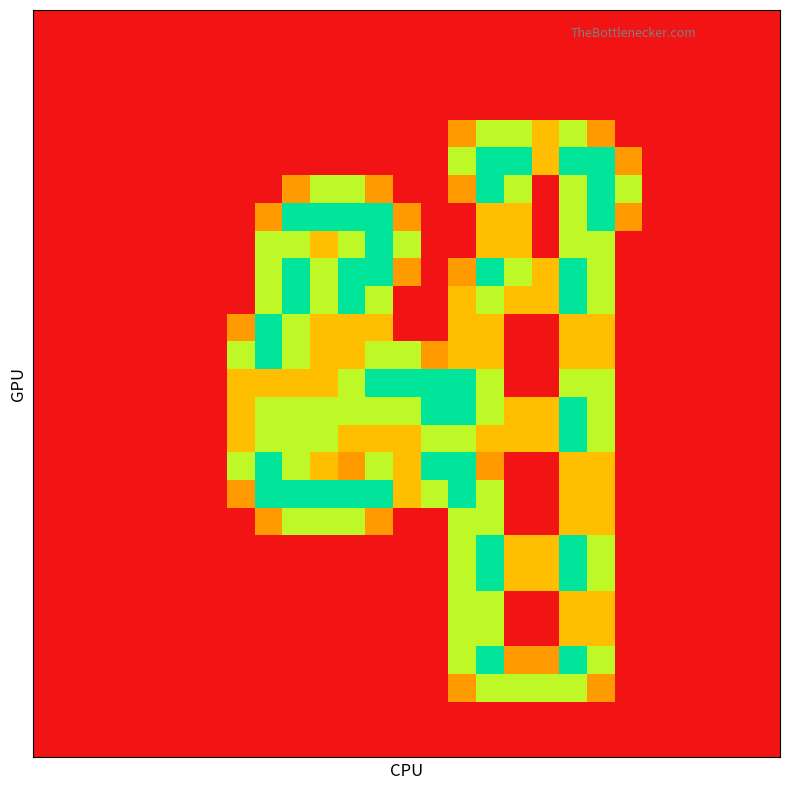

At how many categories does at least one series exceed 0?

15